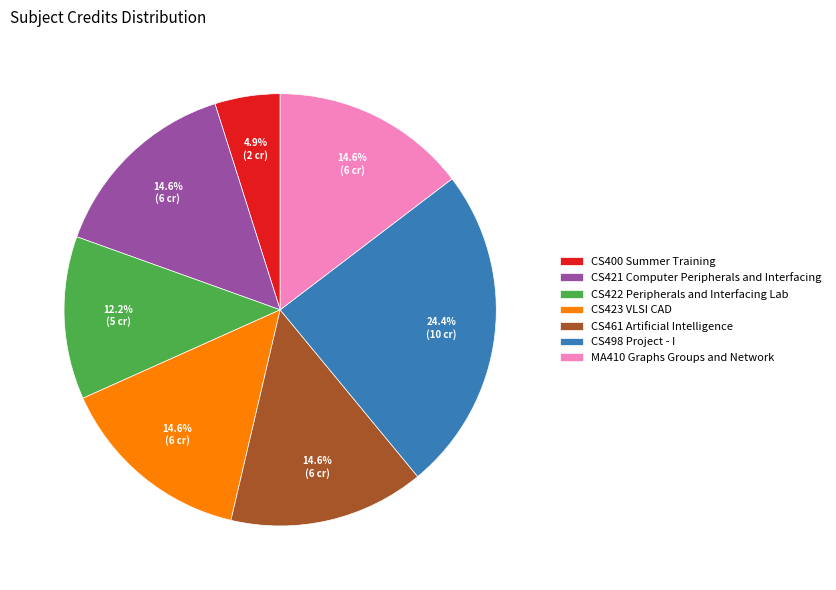

What is the smallest slice in the pie chart?

CS400 Summer Training